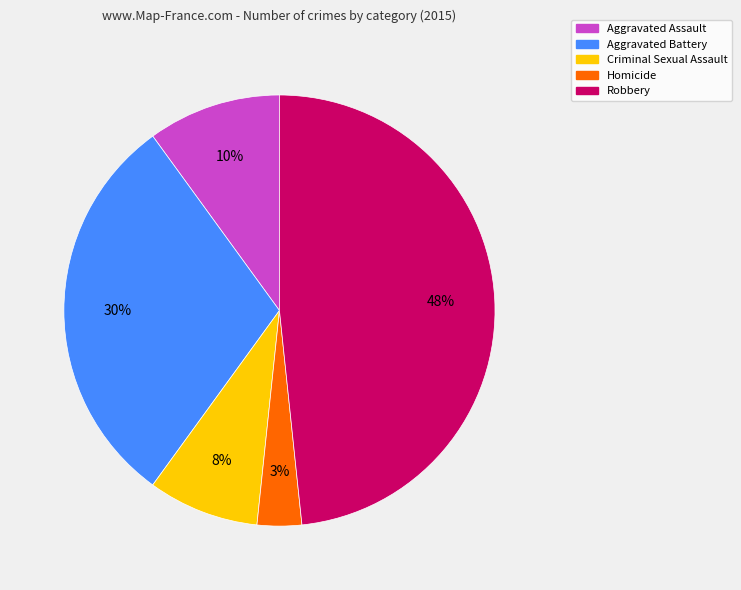

To the nearest percent, what portion does Aggravated Battery represent?

30%